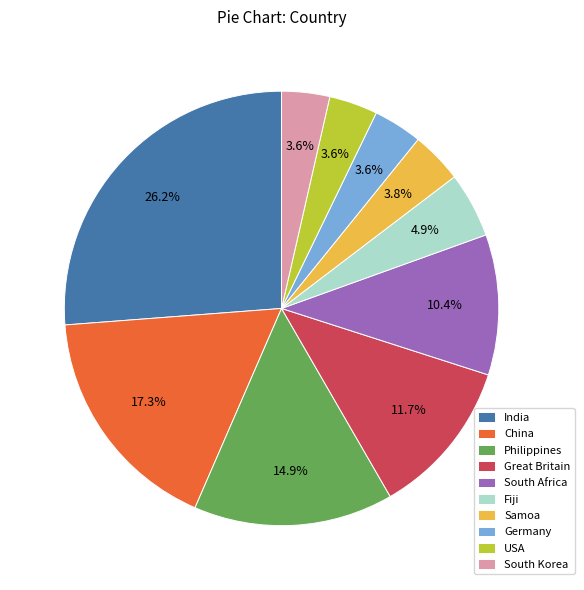

What percentage is NOT represented by Philippines?

85.1%